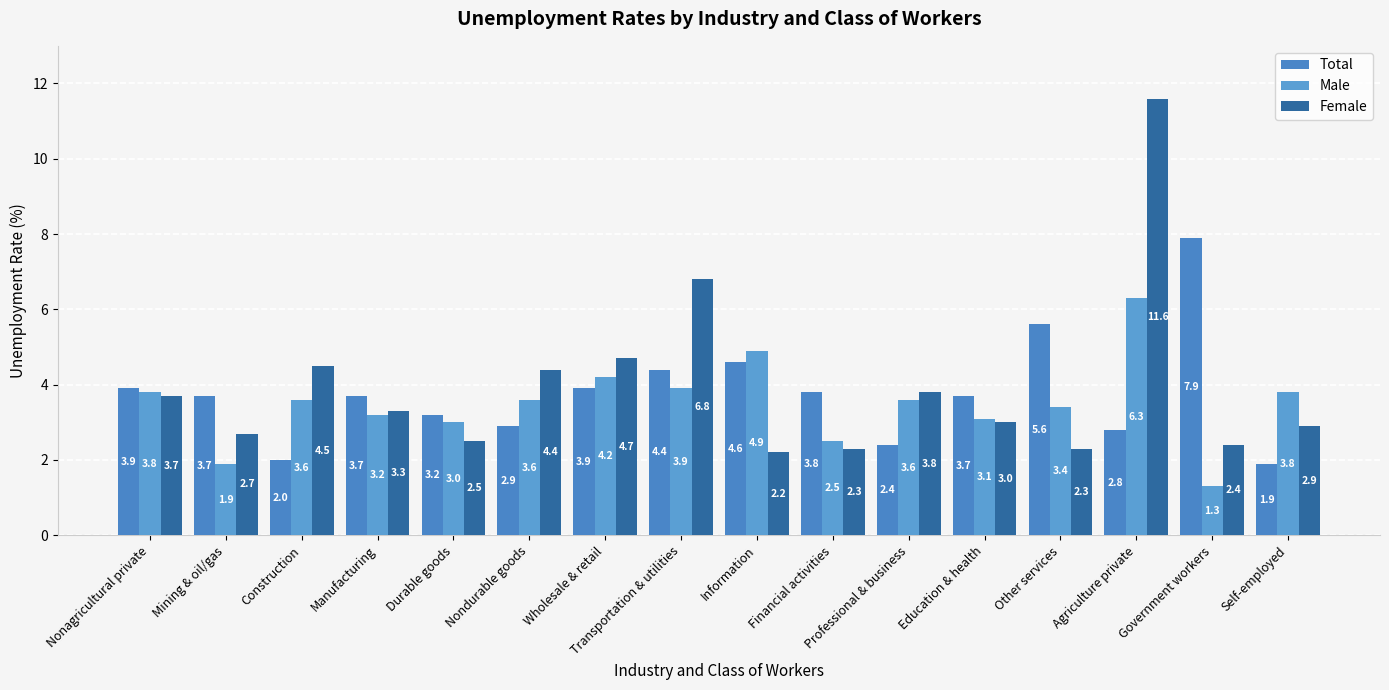

Is it true that Male equals 1.8 at Manufacturing?

False